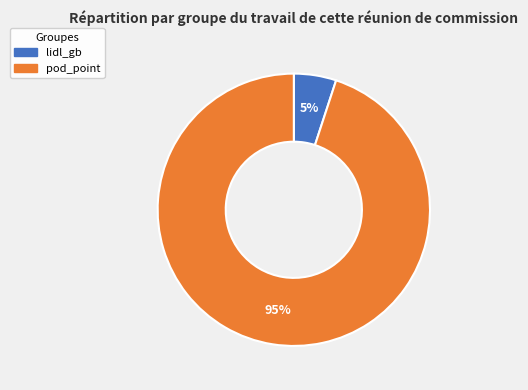

Count the number of slices in the pie.

2